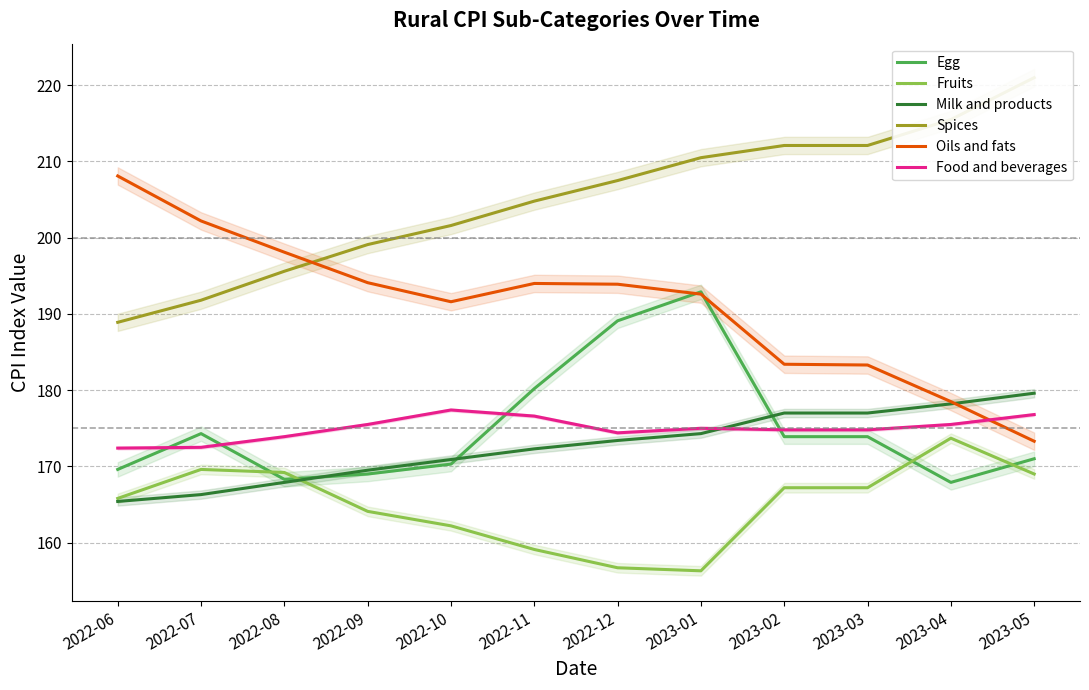

Count the number of data series in this chart.

6